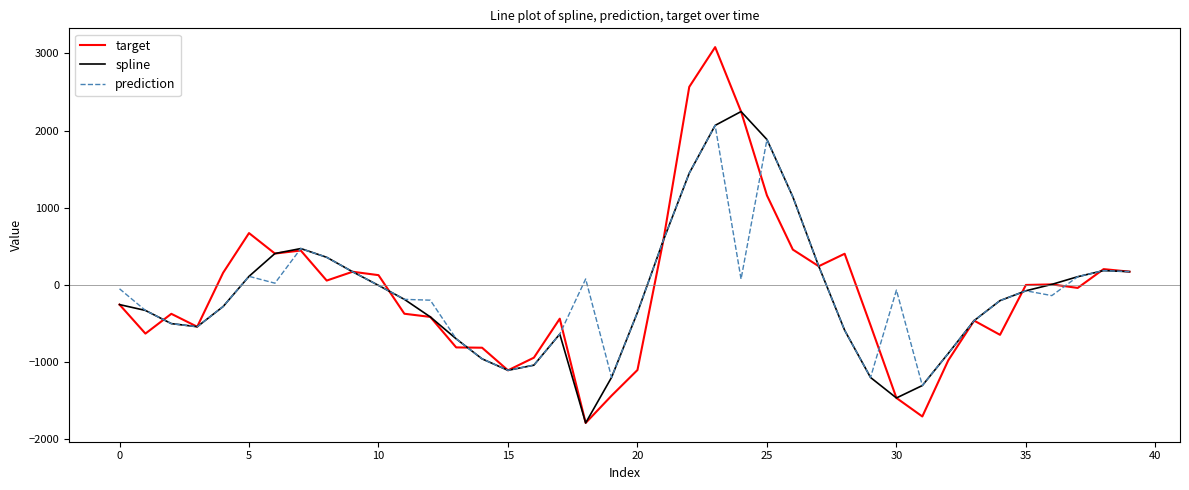

What is the maximum value for prediction?

2066.3